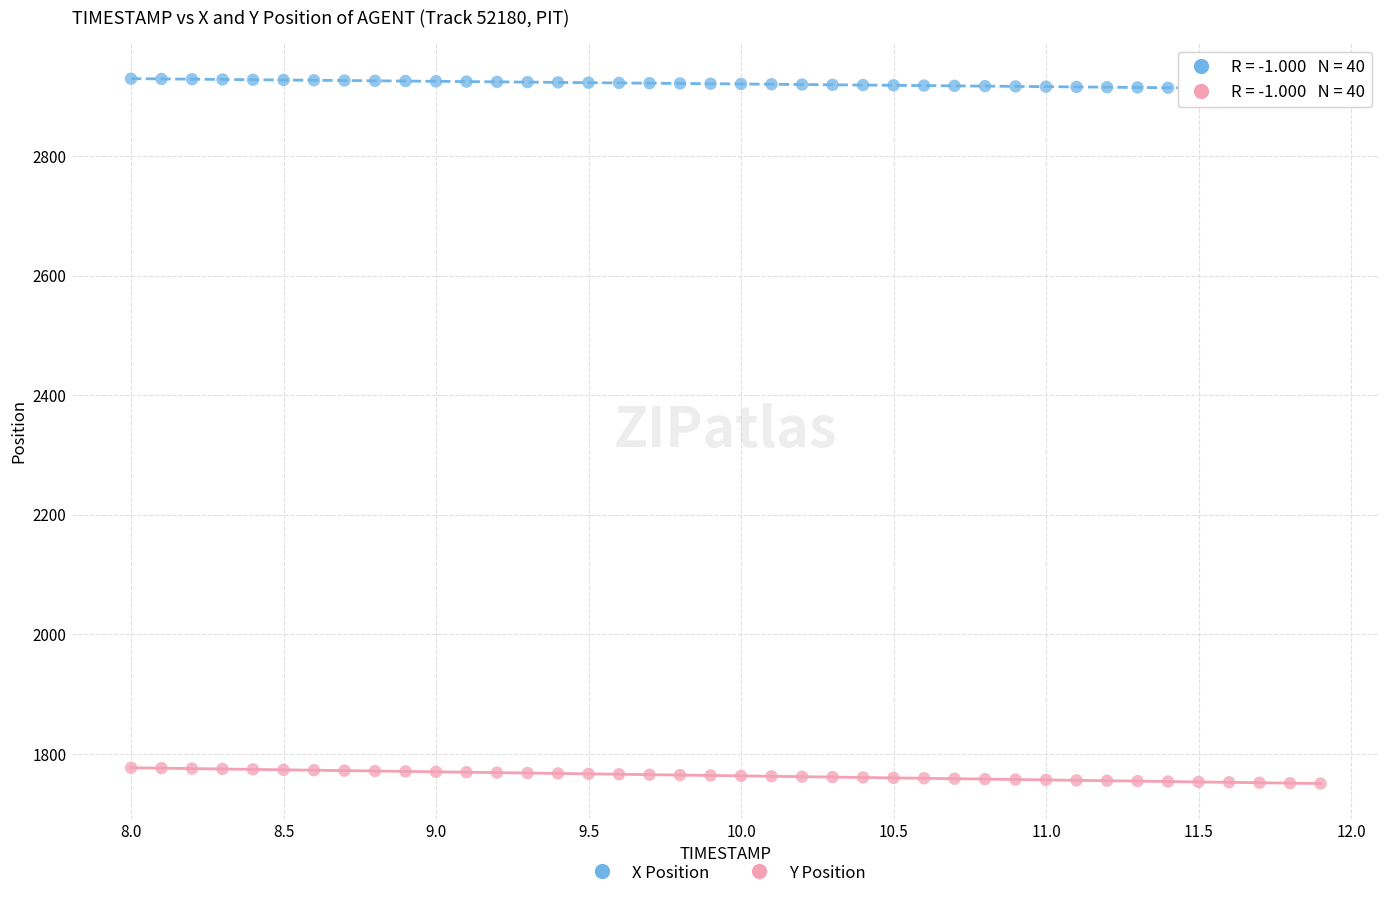

Across all data points, what is the range of X values (max minus min)?

3.9